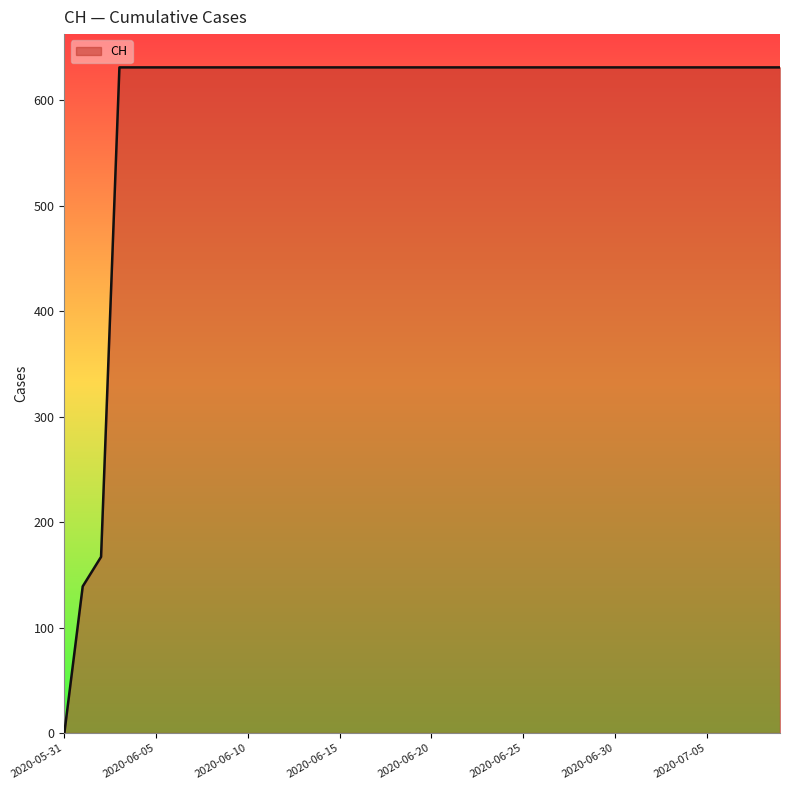

What is the difference between the maximum and minimum values?

631